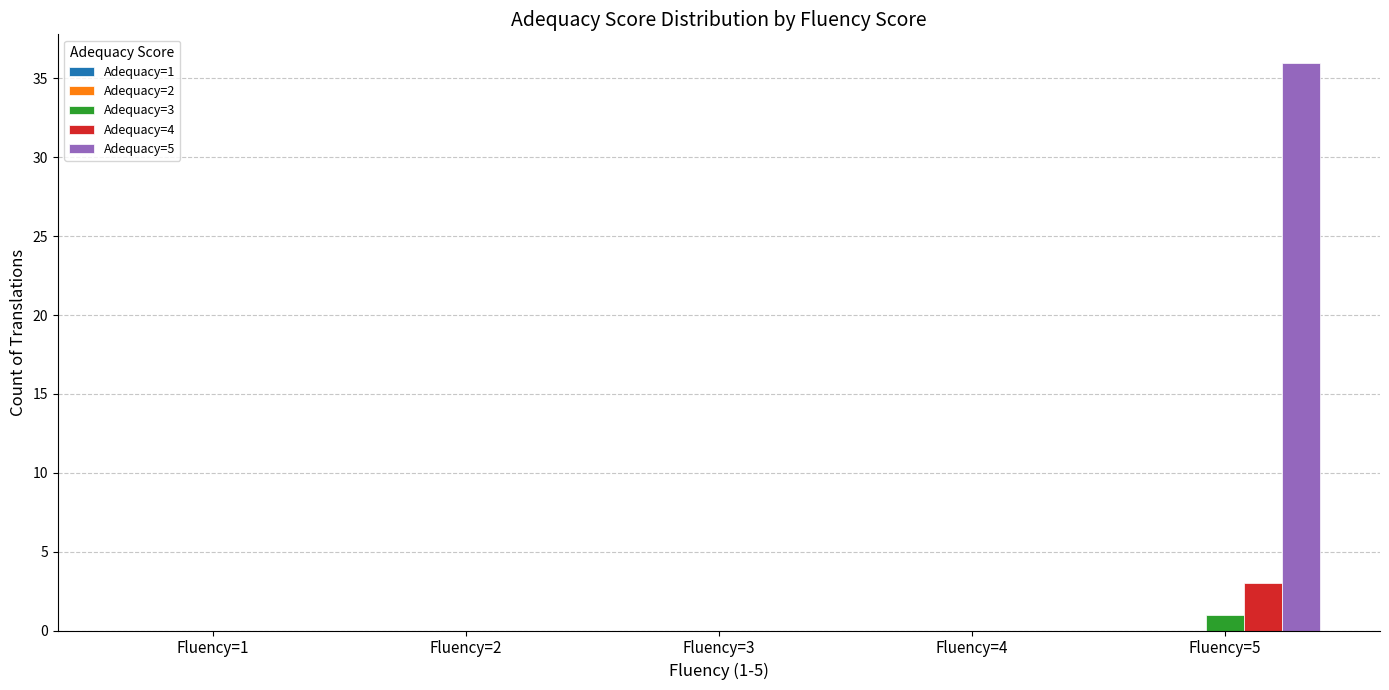

Which series has the largest total across all categories?

Adequacy=5